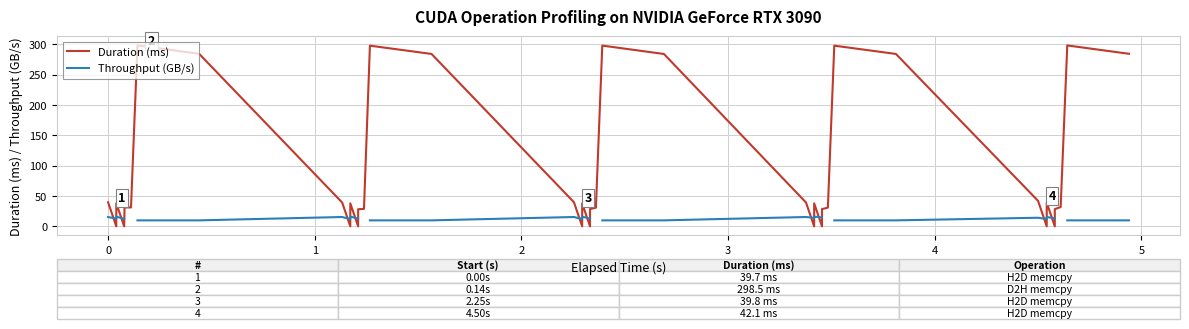

How many data points in Duration (ms) are above 37?

20